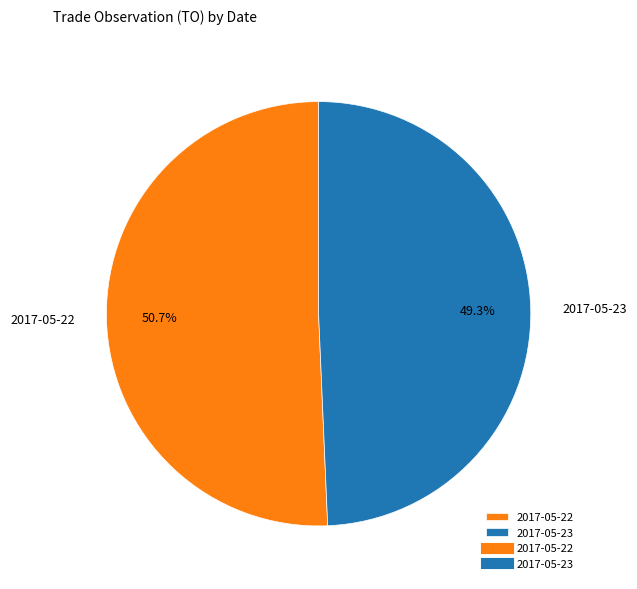

To the nearest percent, what is the average slice percentage?

50%